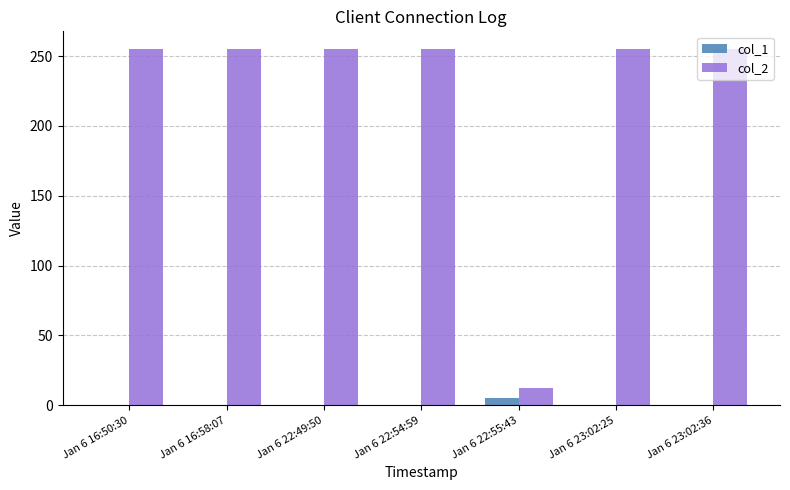

What is the total value across all series at Jan 6 16:50:30?

255